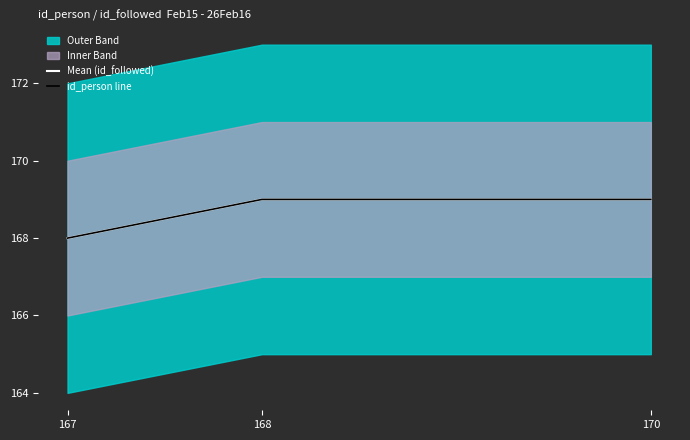

Which series has the largest total across all categories?

Mean (id_followed)